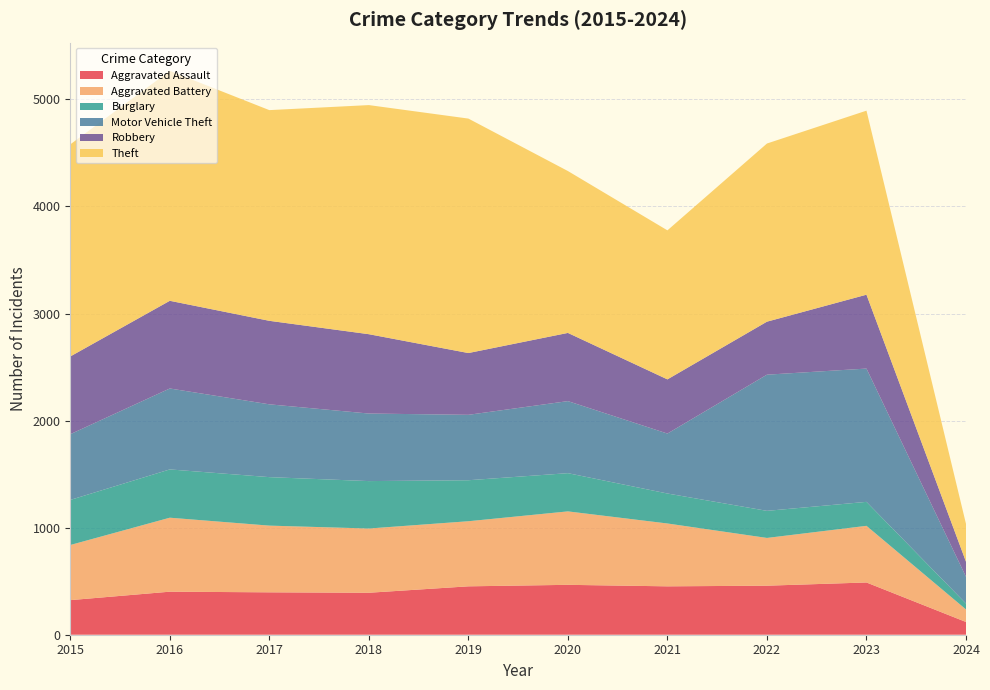

Reading left to right, what are all the values shown in this chart?

Aggravated Assault: 323	402	396	392	452	466	452	458	488	119
Aggravated Battery: 515	691	623	600	608	686	587	446	529	117
Burglary: 421	451	453	443	383	357	280	253	224	55
Motor Vehicle Theft: 614	756	680	631	611	673	560	1272	1245	250
Robbery: 726	819	780	741	577	637	506	495	690	141
Theft: 1981	2148	1968	2140	2190	1512	1392	1664	1719	353